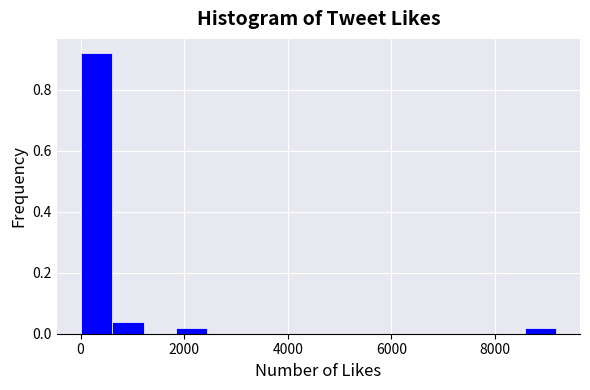

Around what value on the x-axis is the tallest bar? Give the approximate position of its centre, as read against the axis.

400